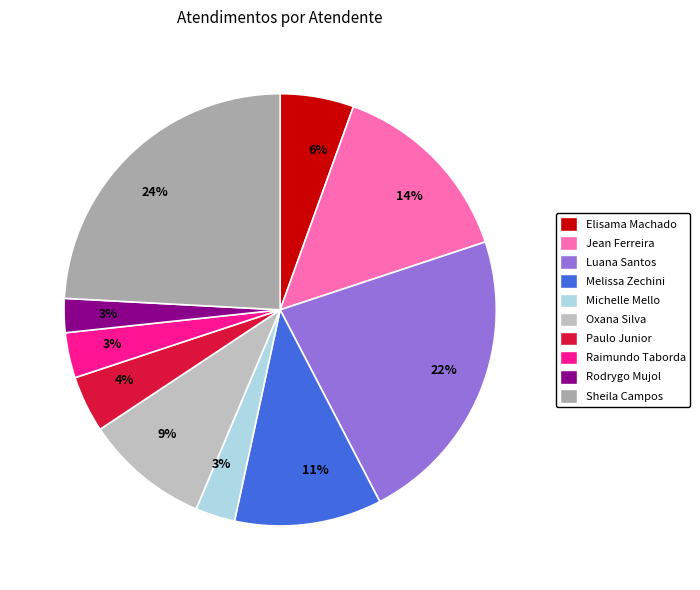

Is there a majority slice in this chart?

No